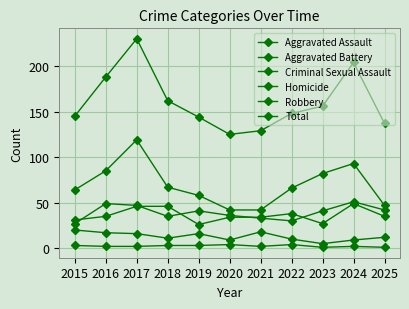

What is the spread (max minus min) of values at 2016?

186